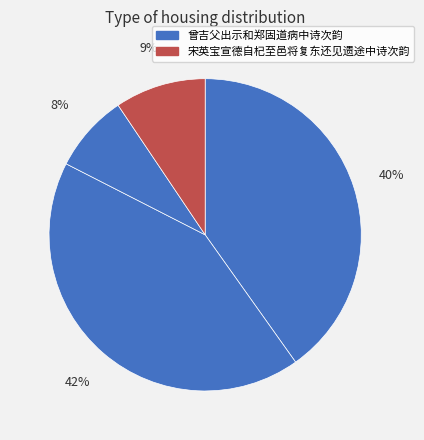

How many segments does this pie chart have?

4